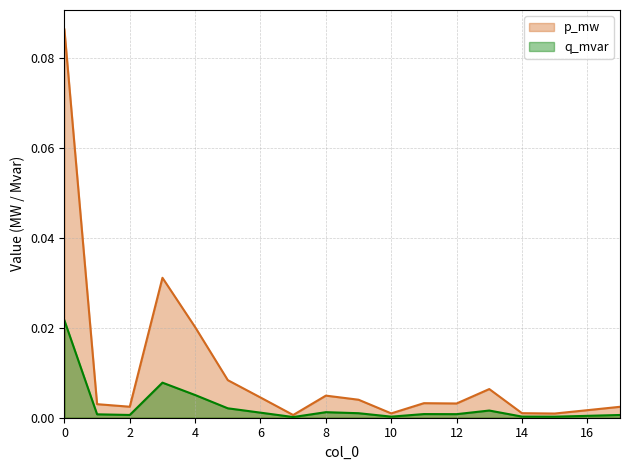

How many data points does each series have?

18